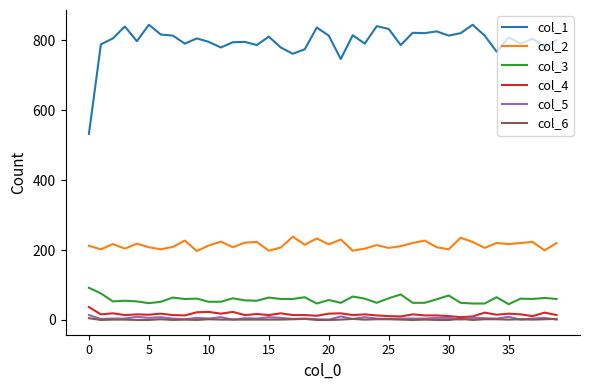

What is the maximum value shown in the chart?

844